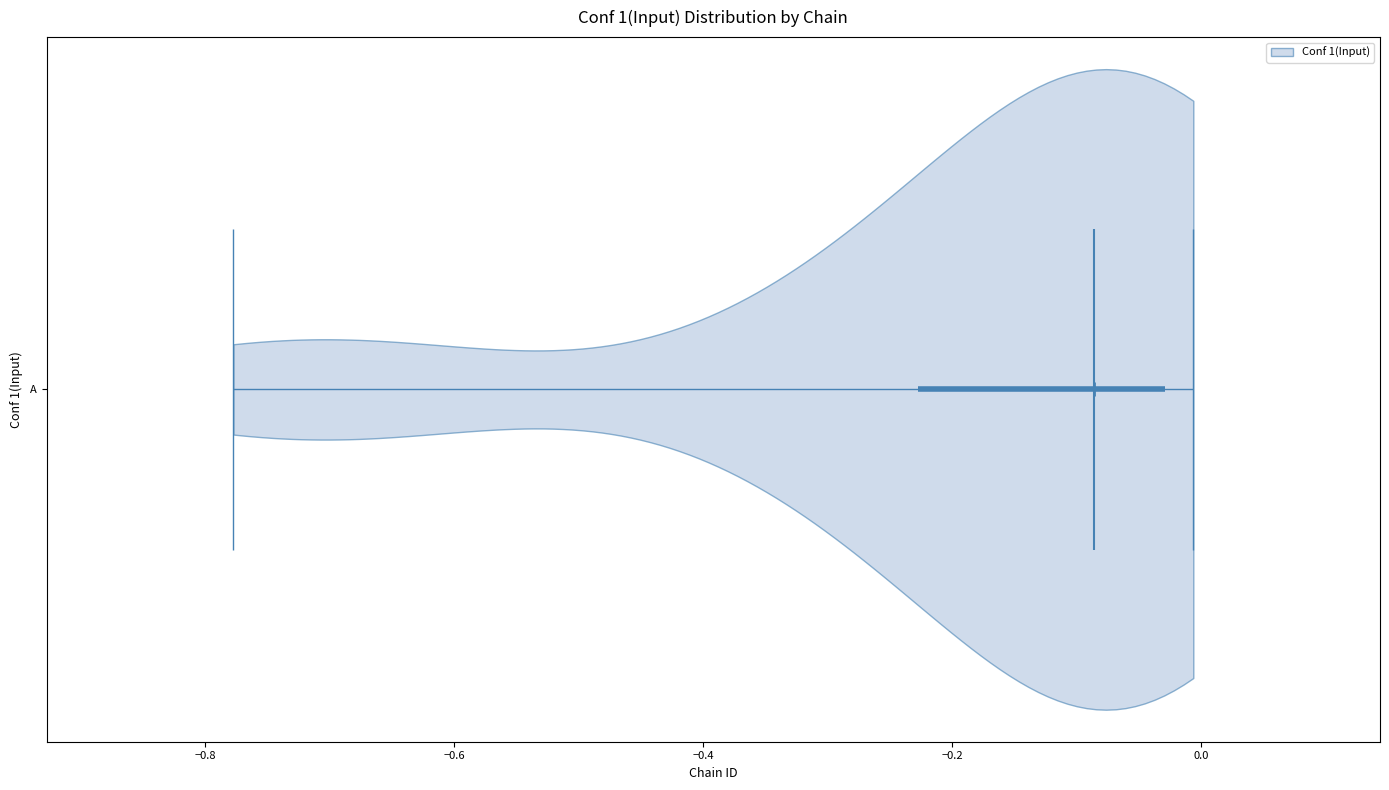

Read this violin plot against the x-axis: where its median line is, and the lowest and highest points the violin reaches. The values are not printed on the chart, so give them approximately, as read against the axis.

median line -0.08, lowest point -0.78, highest point 0.00